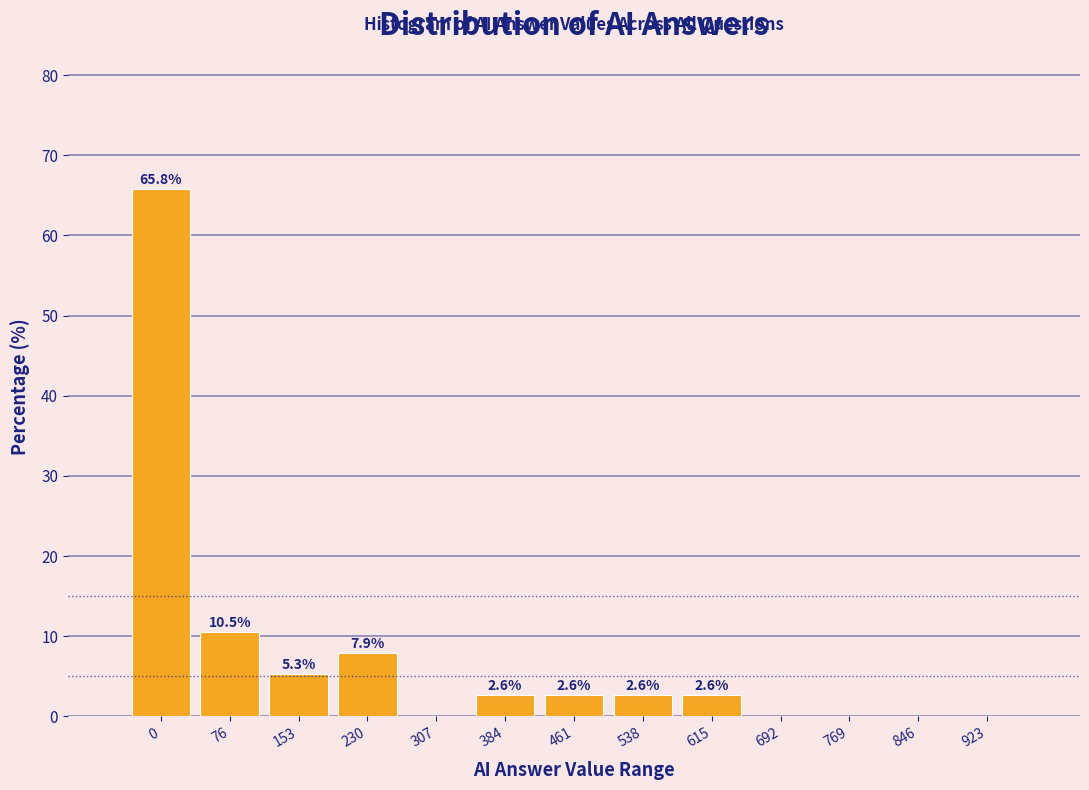

Reading left to right, transcribe all the data shown in this chart.

0=65.8	76=10.5	153=5.3	230=7.9	307=0.0	384=2.6	461=2.6	538=2.6	615=2.6	692=0.0	769=0.0	846=0.0	923=0.0